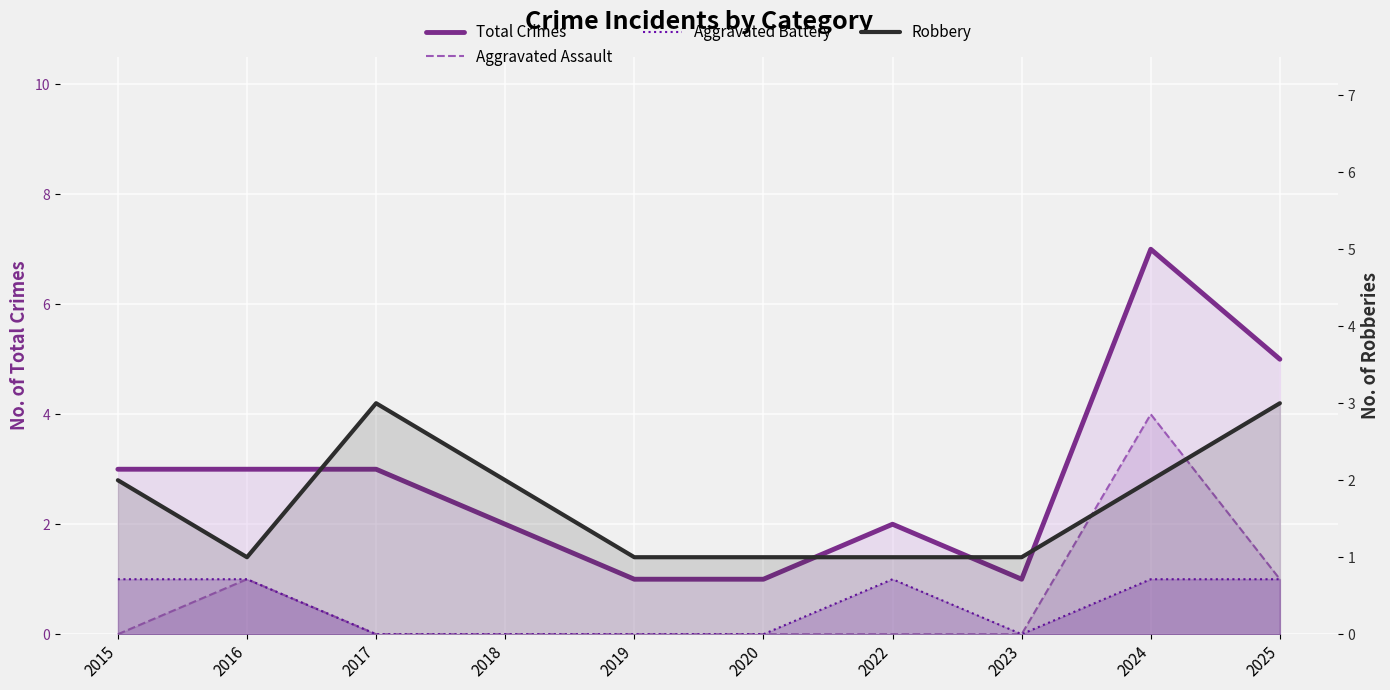

Which series has the largest range (max minus min)?

Total Crimes